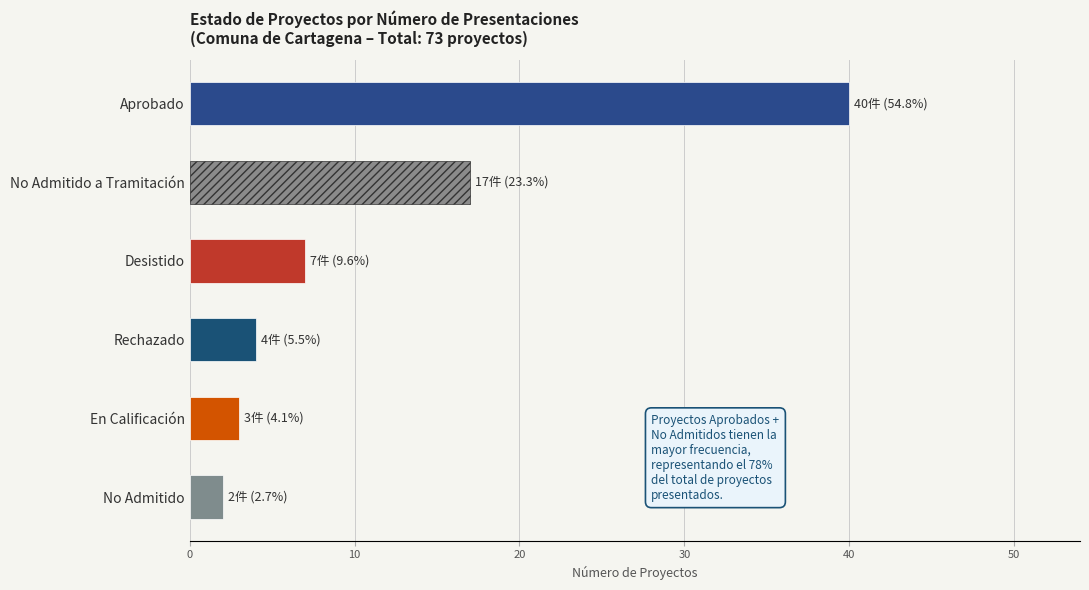

Count the number of categories in the chart.

6